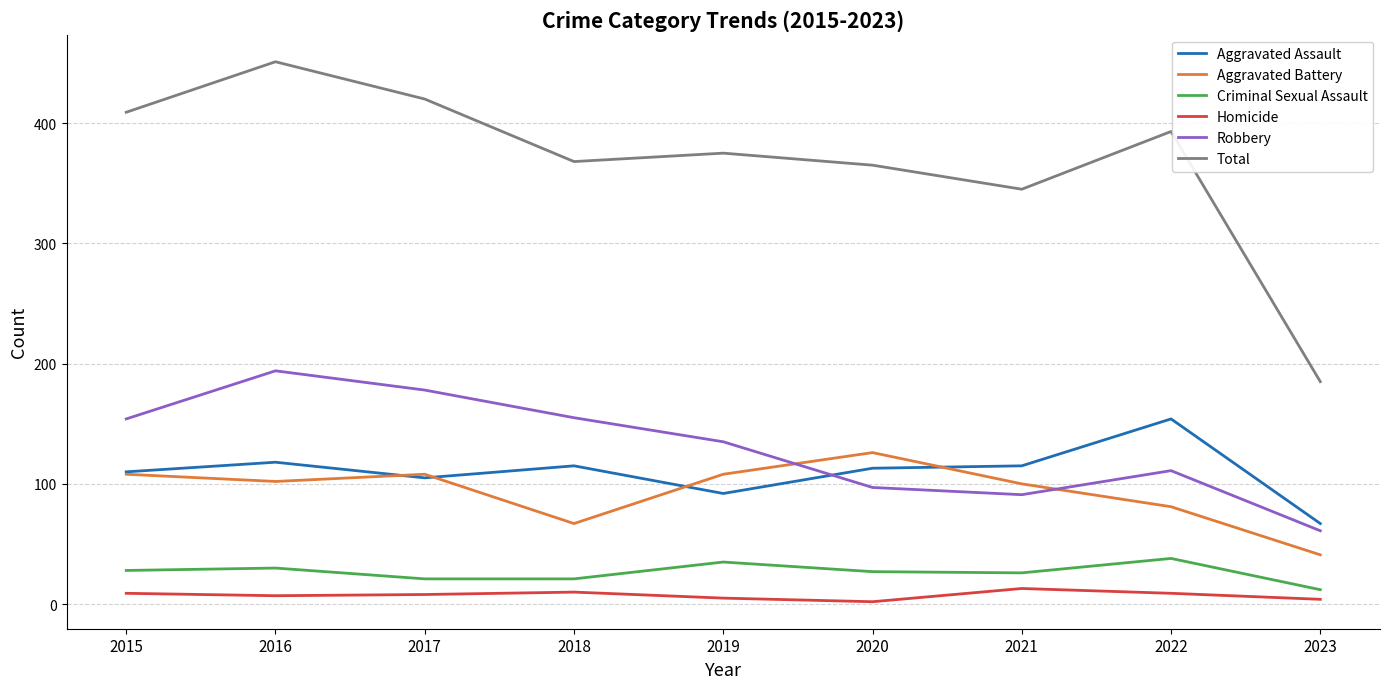

Where is the first local minimum for Total?

2018